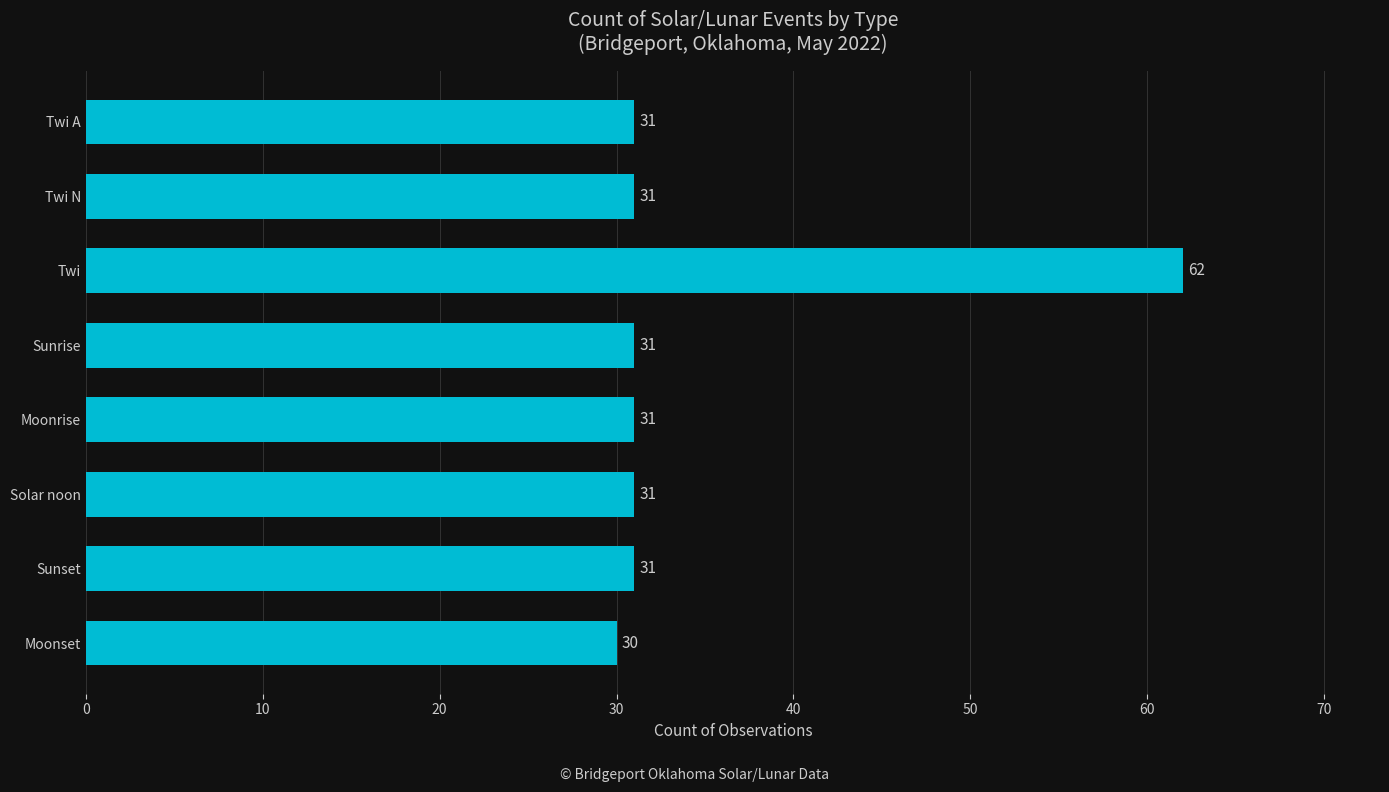

Reading bottom to top, what are all the values shown in this chart?

Moonset=30	Sunset=31	Solar noon=31	Moonrise=31	Sunrise=31	Twi=62	Twi N=31	Twi A=31